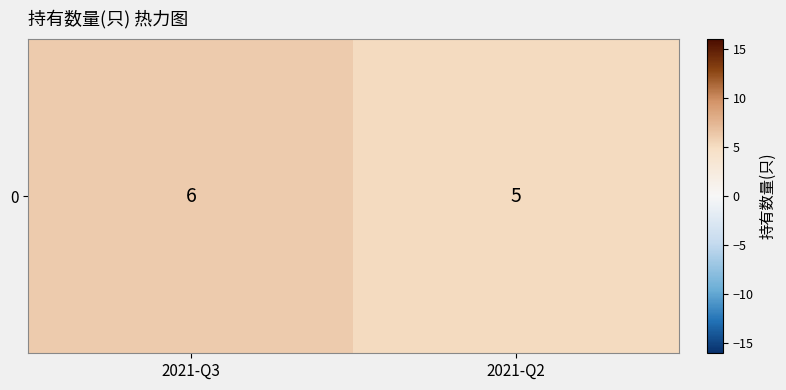

What is the difference between the maximum and minimum values?

1